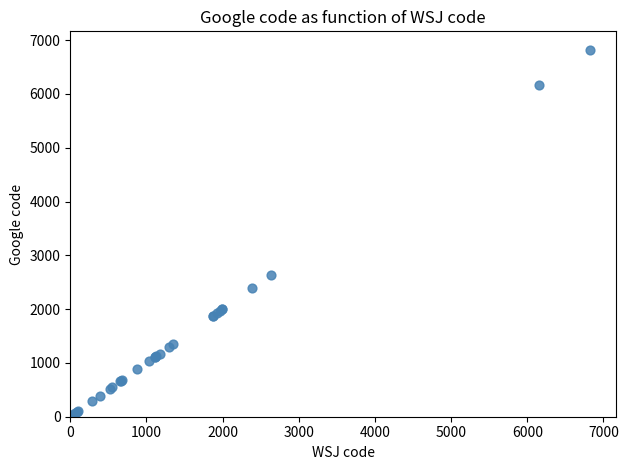

What Y value in the scatter plot is closest to 3412?

2638